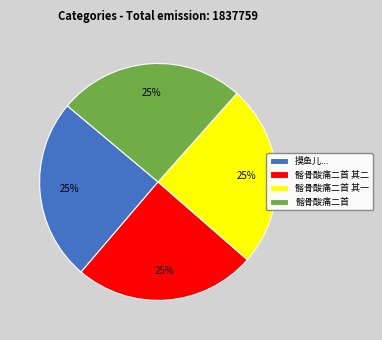

To the nearest percent, what is the combined percentage of 髂骨酸痛二首 其一 and 髂骨酸痛二首?

50%